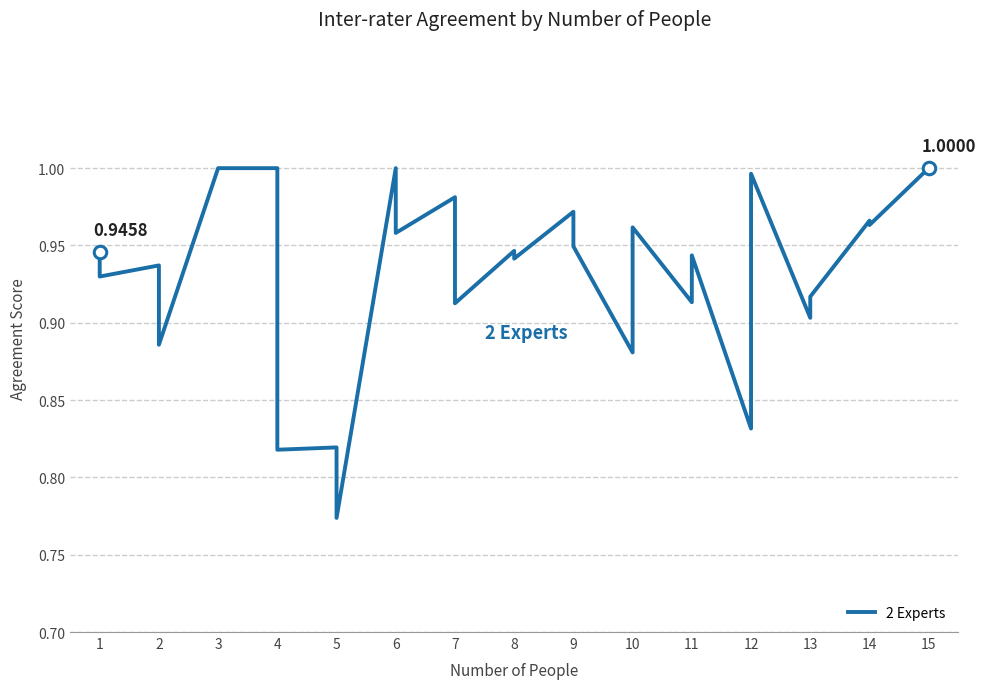

What is the value of the 1st point from the left?

0.9